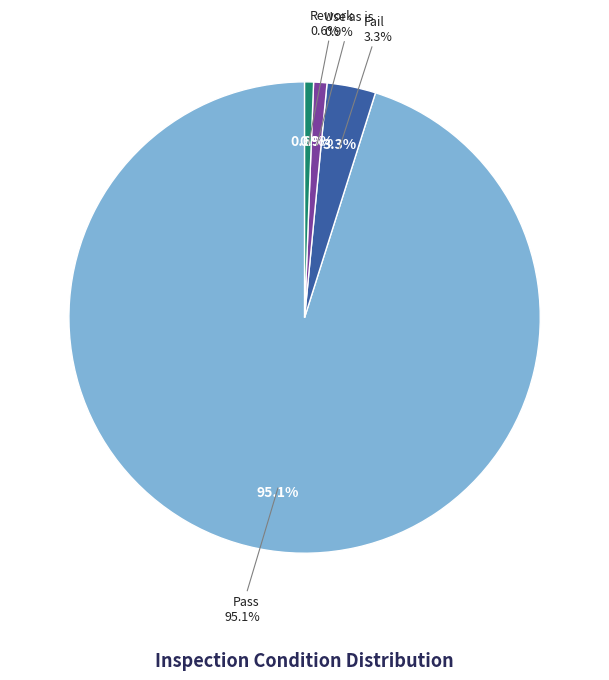

Between Pass and Fail, which is larger?

Pass